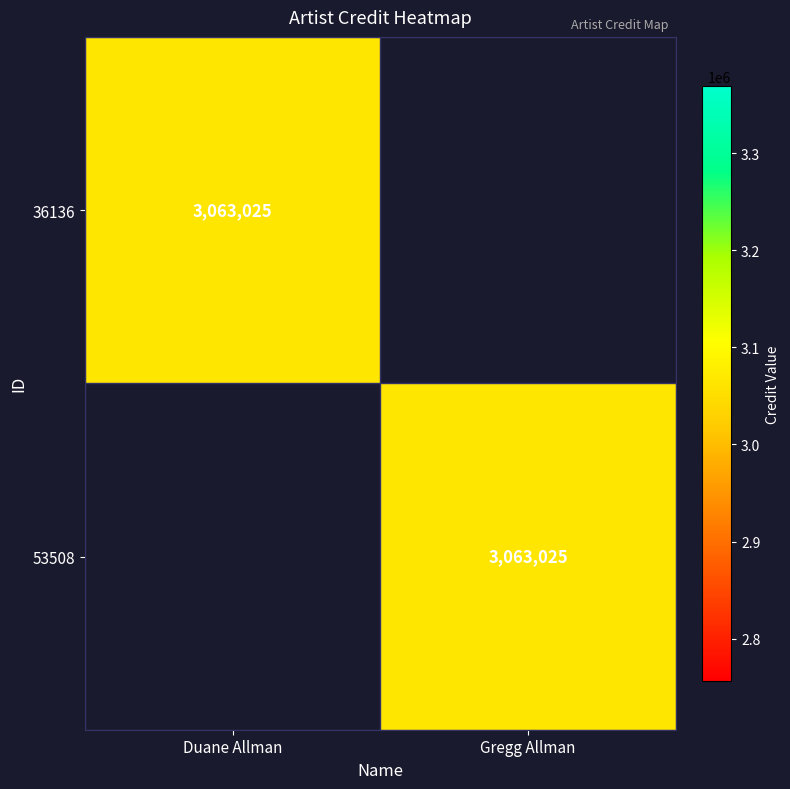

The 36136 series shows 3063025 at Duane Allman. True or false?

True